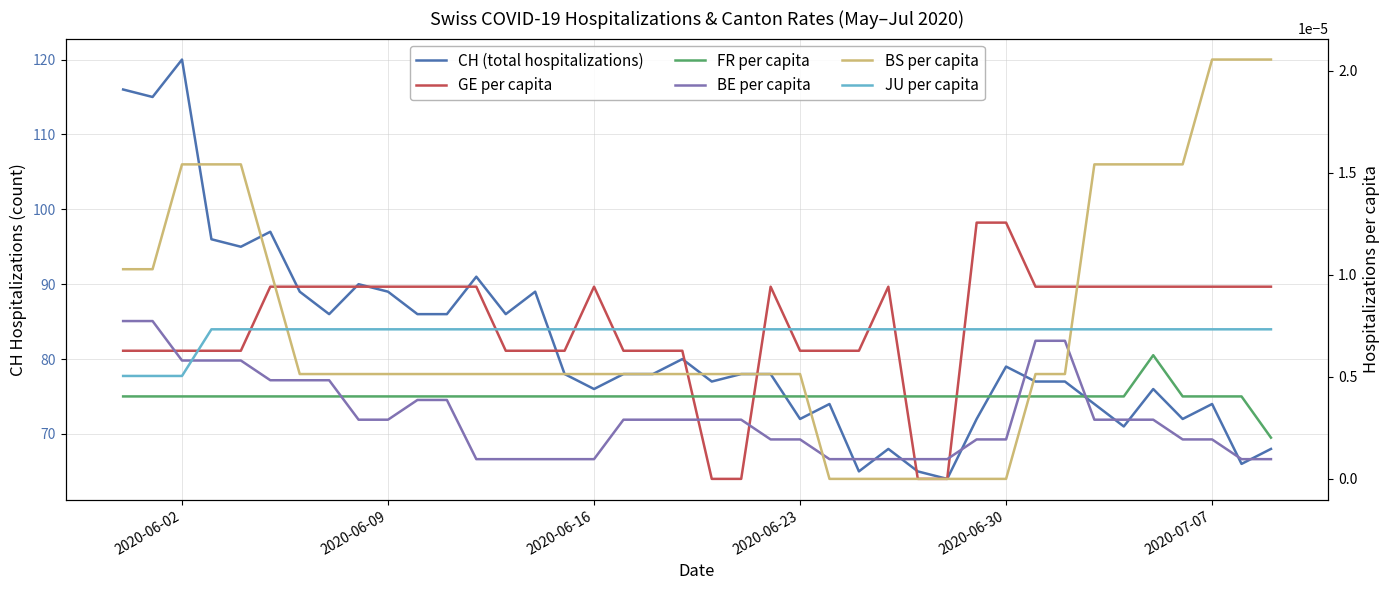

At which label is JU per capita closest to 0?

2020-06-02